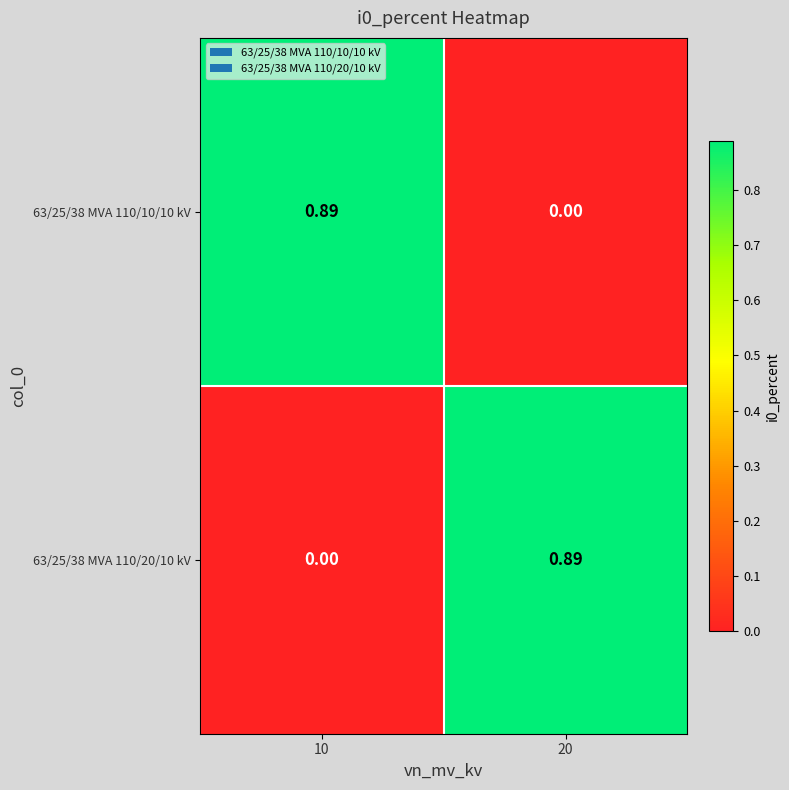

At how many categories does at least one series exceed 0?

2